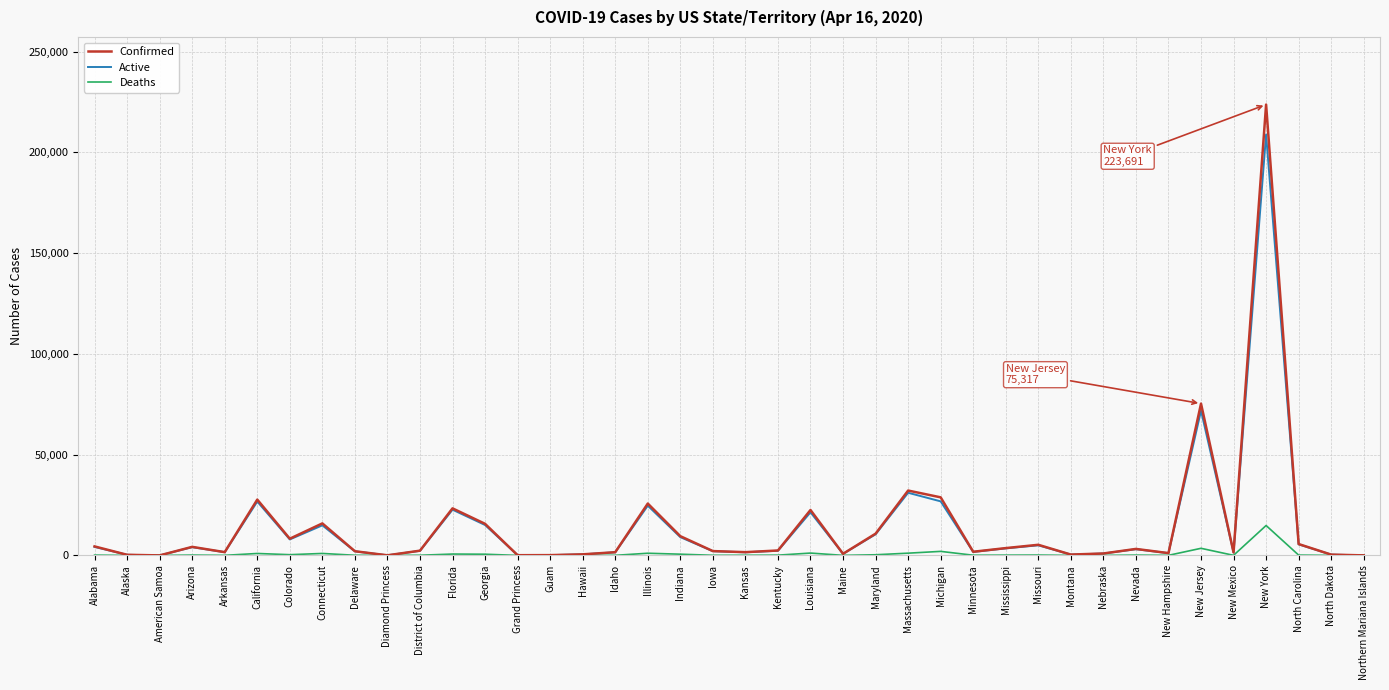

List the series in order of their peak value, highest first.

Confirmed, Active, Deaths